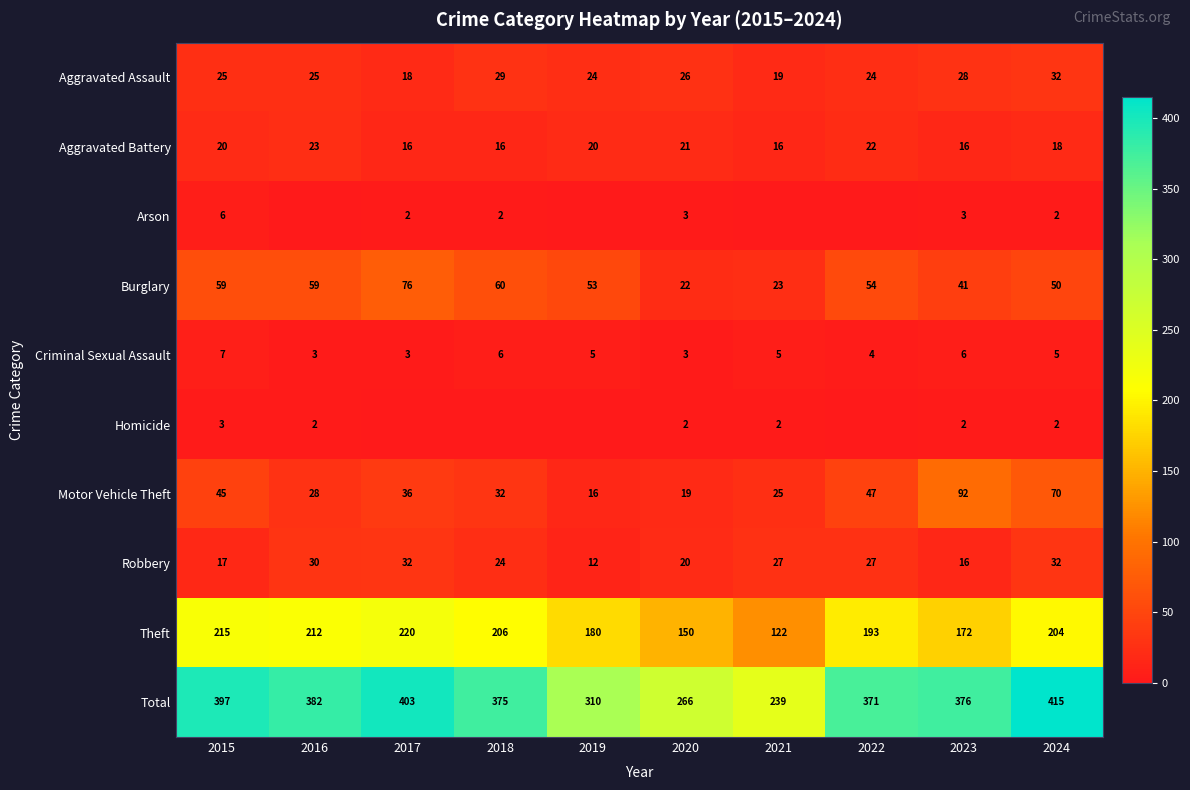

True or false: Motor Vehicle Theft has a value of 45 at 2015.

True